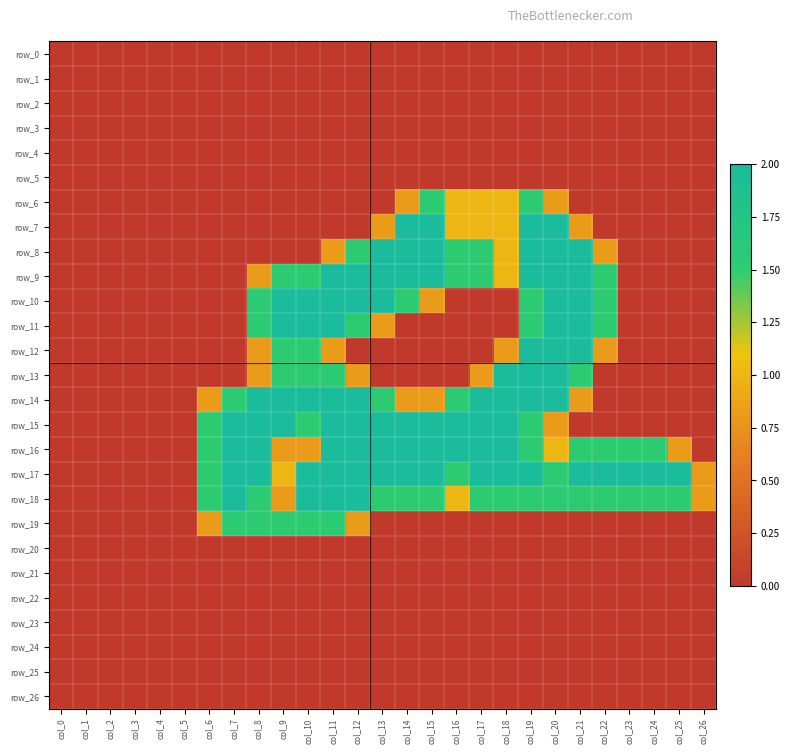

What is the total value across all series at col_24?

5.0